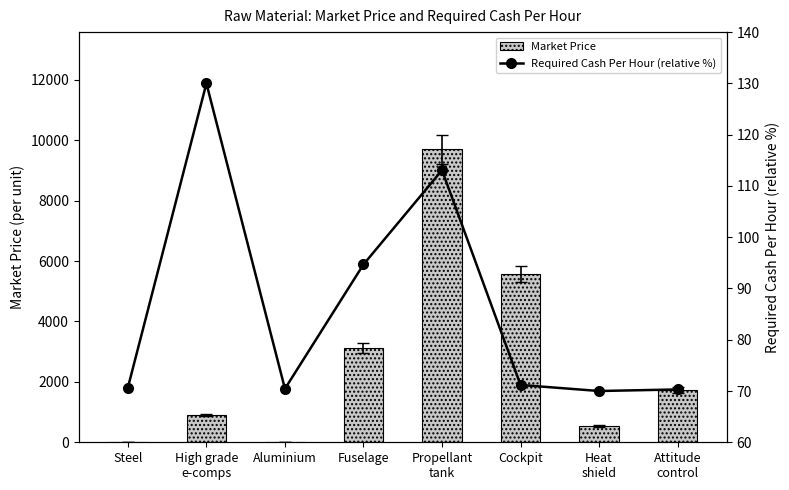

What is the value of the Required Cash Per Hour (relative %) bar at the 1st from the left?

70.7